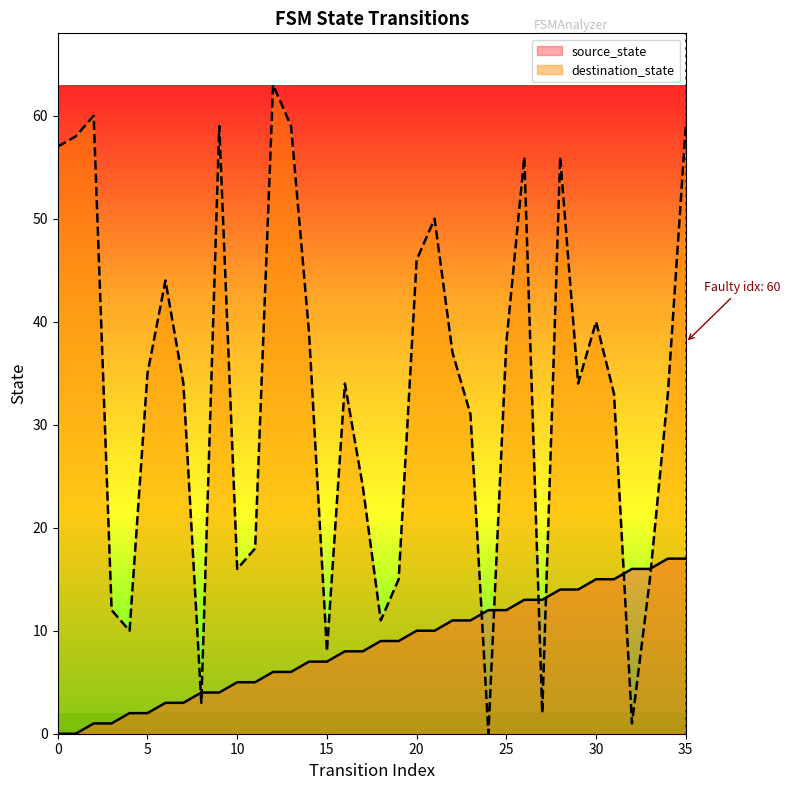

How many interior local valleys does the destination_state series have?

9